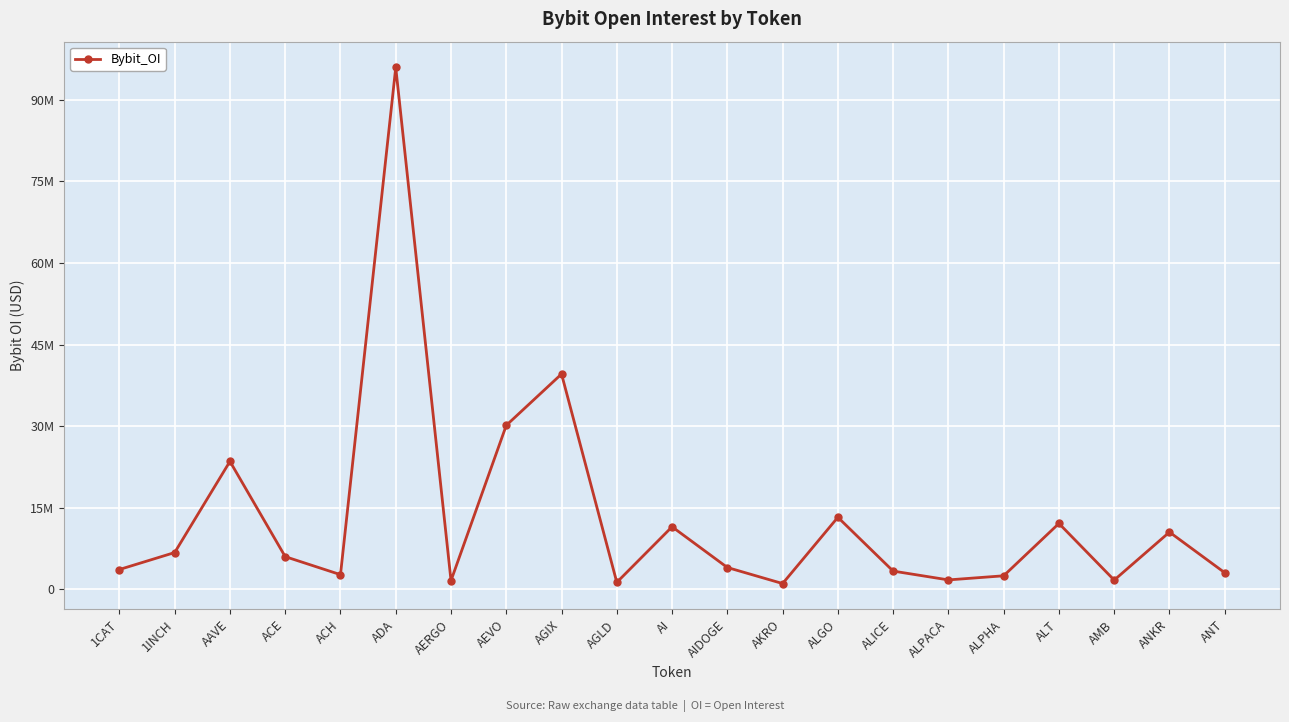

Does the chart have visible grid lines?

Yes